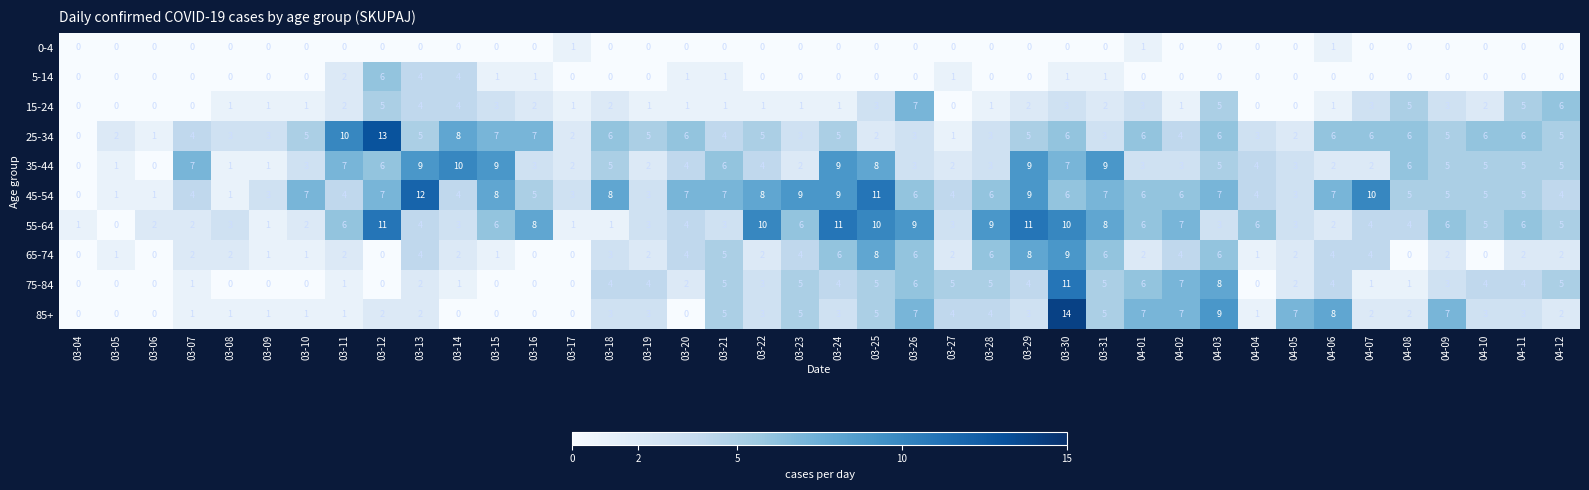

At which category is the sum across all series the highest?

03-30